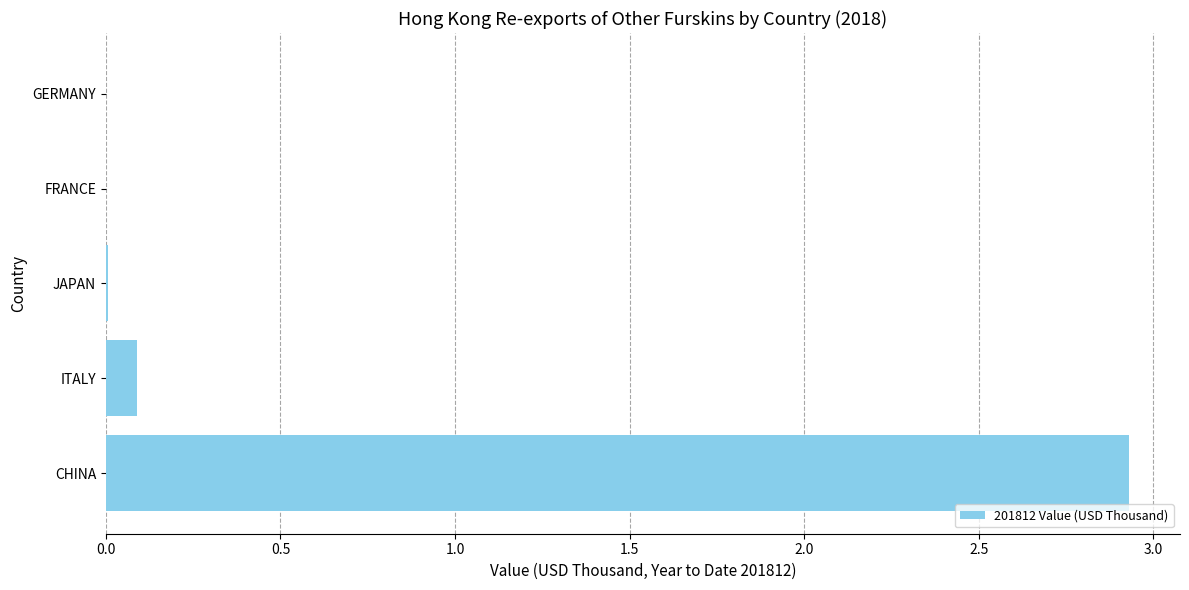

Are the bars grouped side by side (vs. stacked)?

No